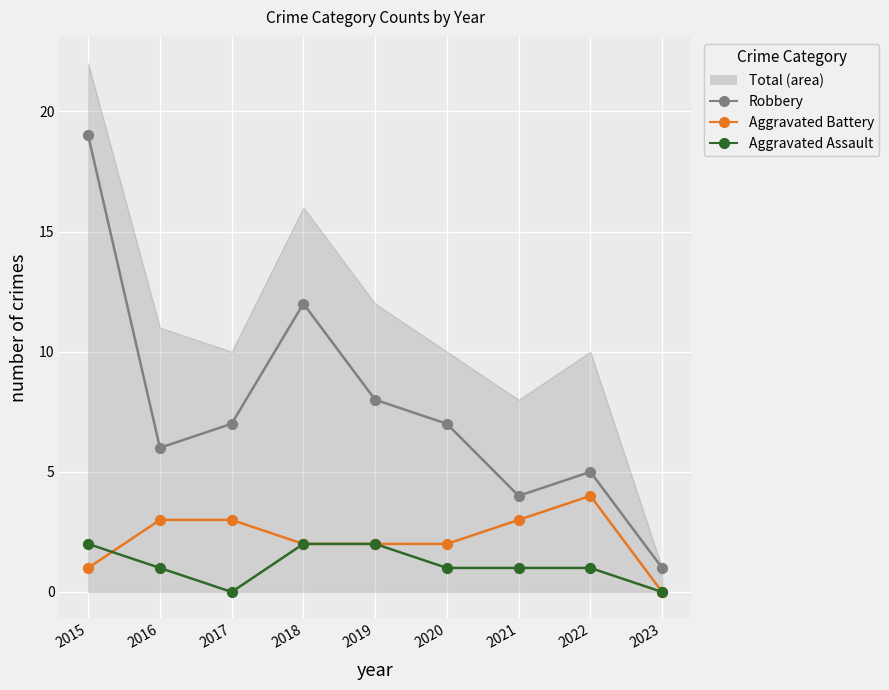

Which series has the largest Y range (max minus min)?

Robbery